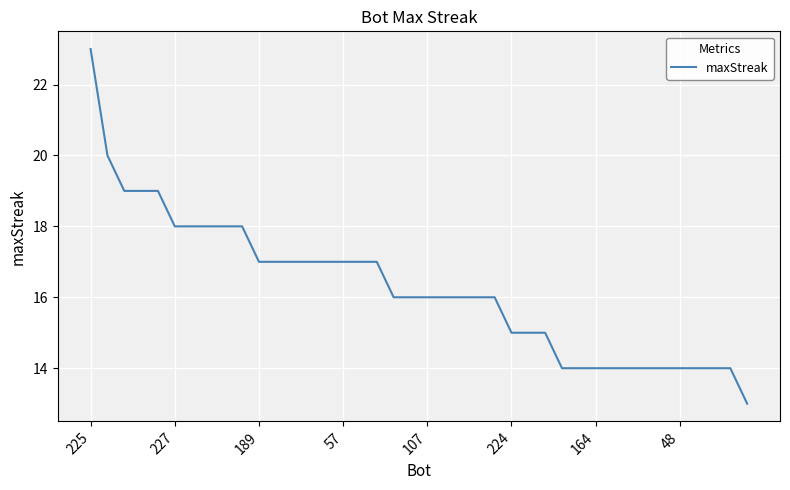

What is the maximum value shown in the chart?

23